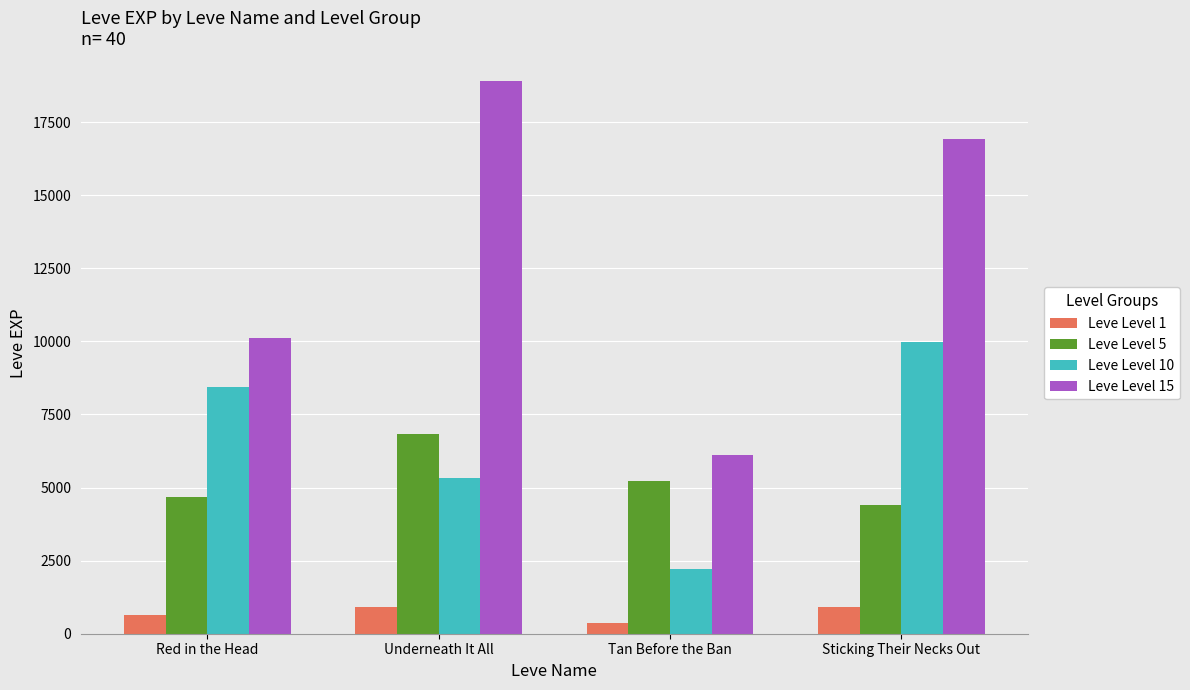

Which series has the largest total across all categories?

Leve Level 15